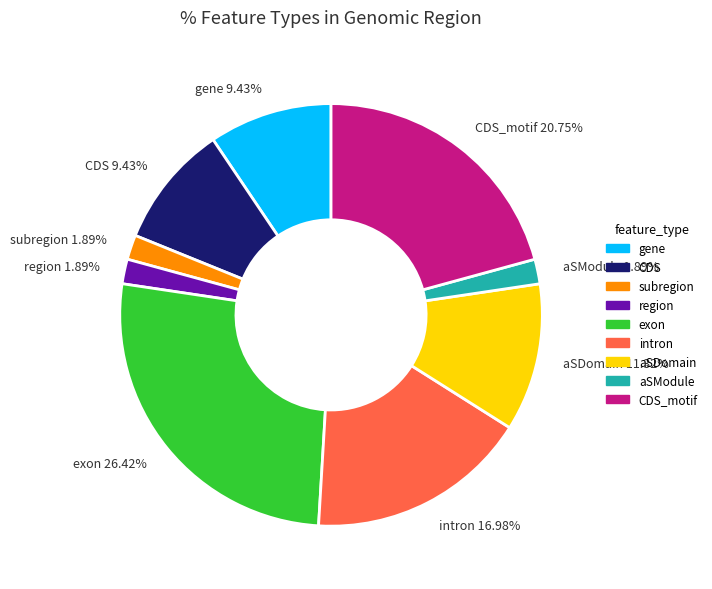

Which has a higher value, CDS_motif 20.75% or gene 9.43%?

CDS_motif 20.75%